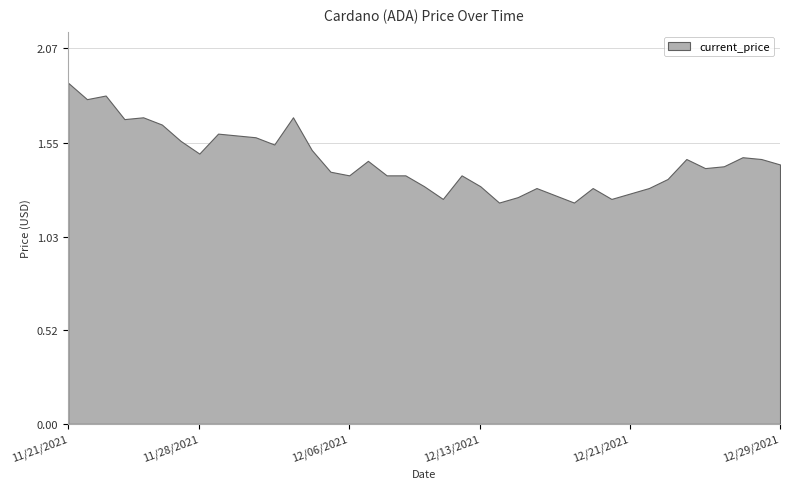

Does the chart display data point markers on the line(s)?

No